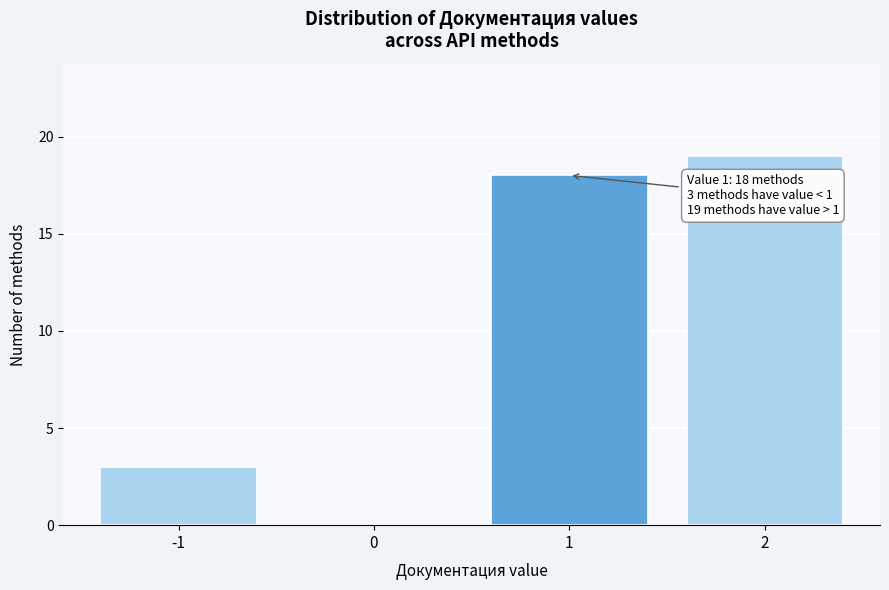

Reading left to right, transcribe all the data shown in this chart.

-1=3	0=0	1=18	2=19